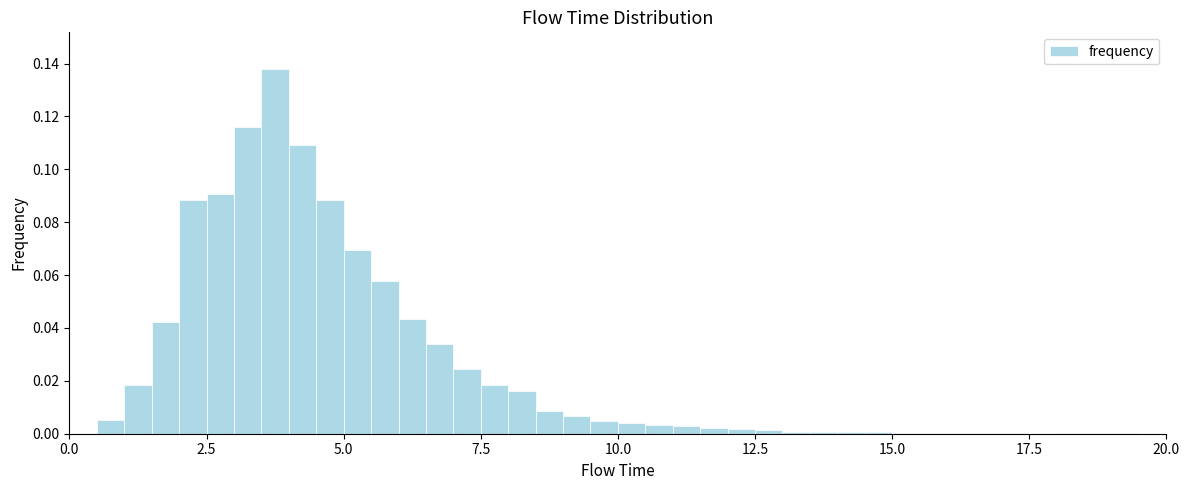

Read against the x-axis, roughly where is the centre of the tallest bar?

4.0